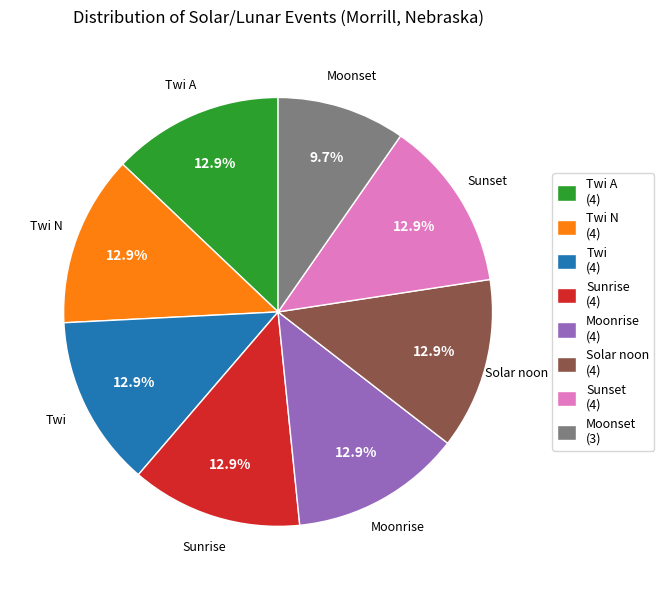

Approximately how many times larger is the value at Solar noon (4) compared to Sunrise (4)?

1.0